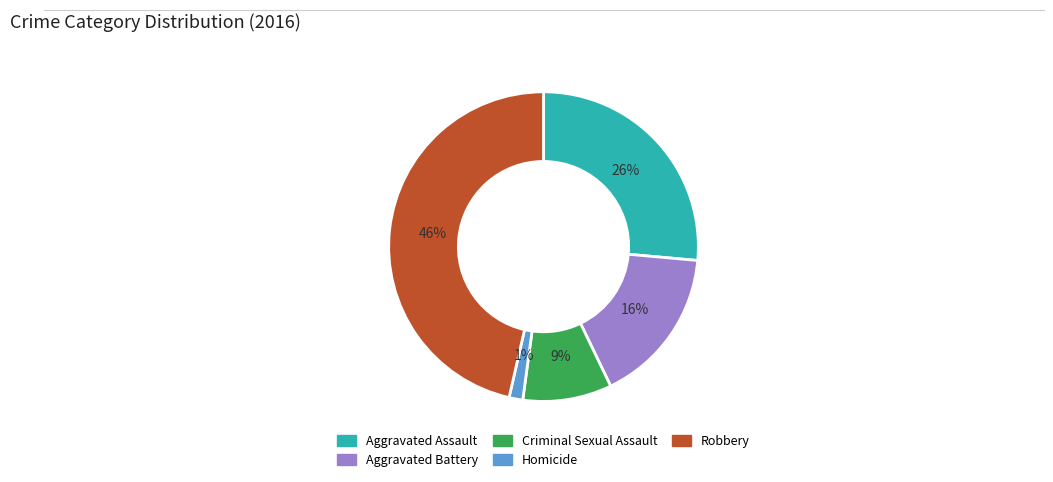

To the nearest percent, what is the average slice percentage?

20%